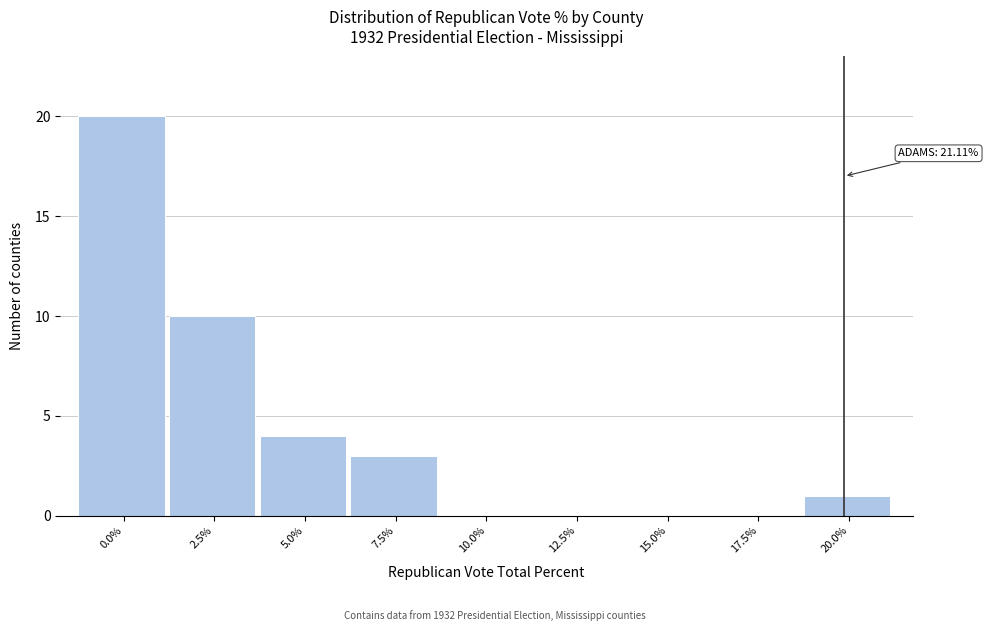

Reading left to right, list all the values displayed in this chart.

0.0%=20	2.5%=10	5.0%=4	7.5%=3	10.0%=0	12.5%=0	15.0%=0	17.5%=0	20.0%=1